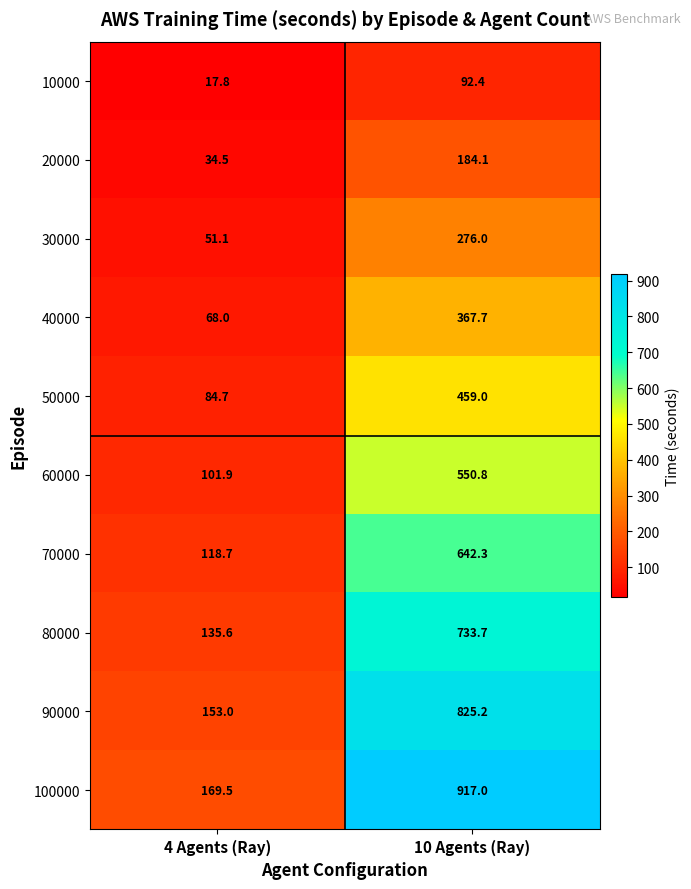

Which series has the largest range (max minus min)?

100000